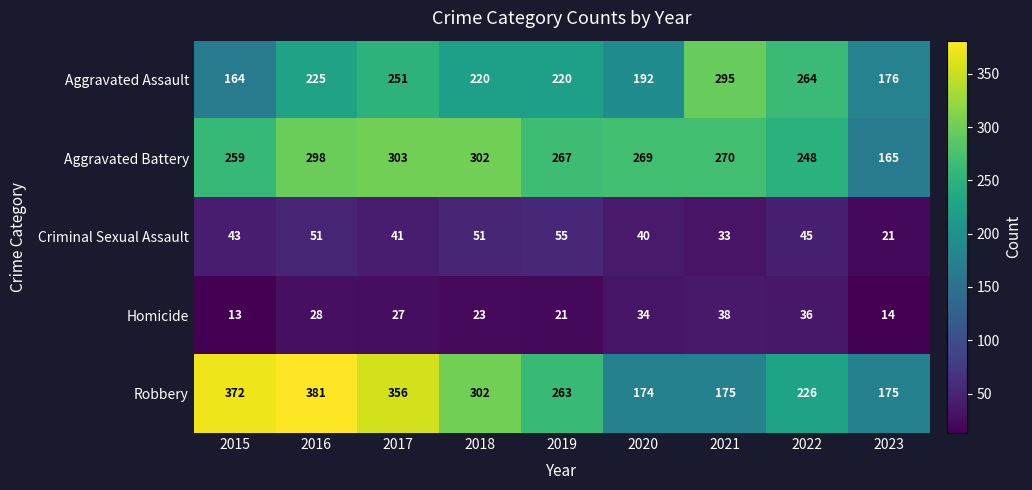

True or false: Criminal Sexual Assault has a value of 32 at 2023.

False